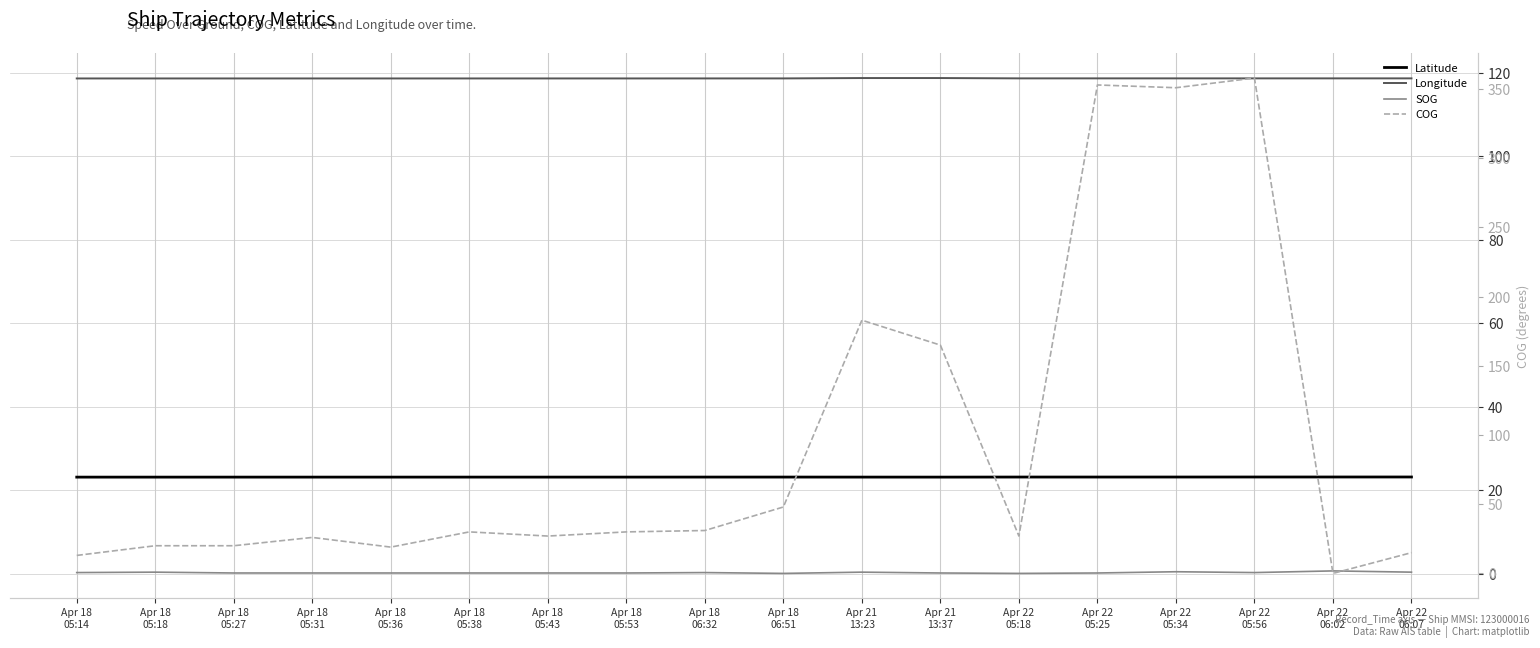

What is the spread (max minus min) of values at Apr 22
06:02?

118.6